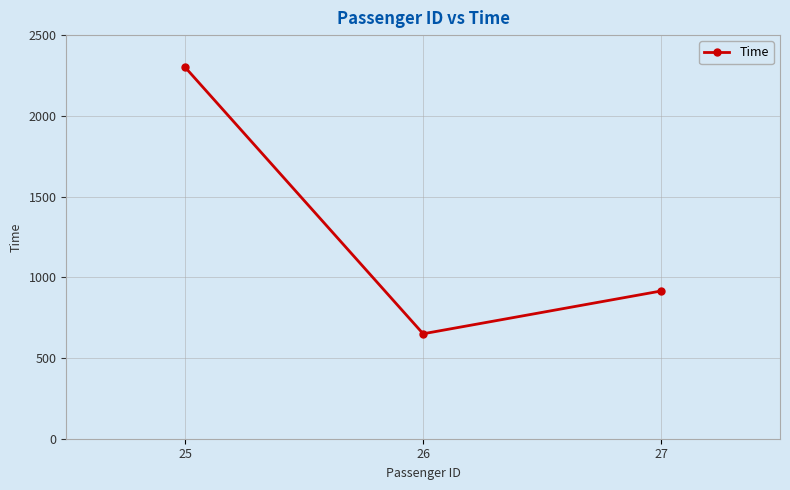

Is it true that the value at 25 is 841?

False